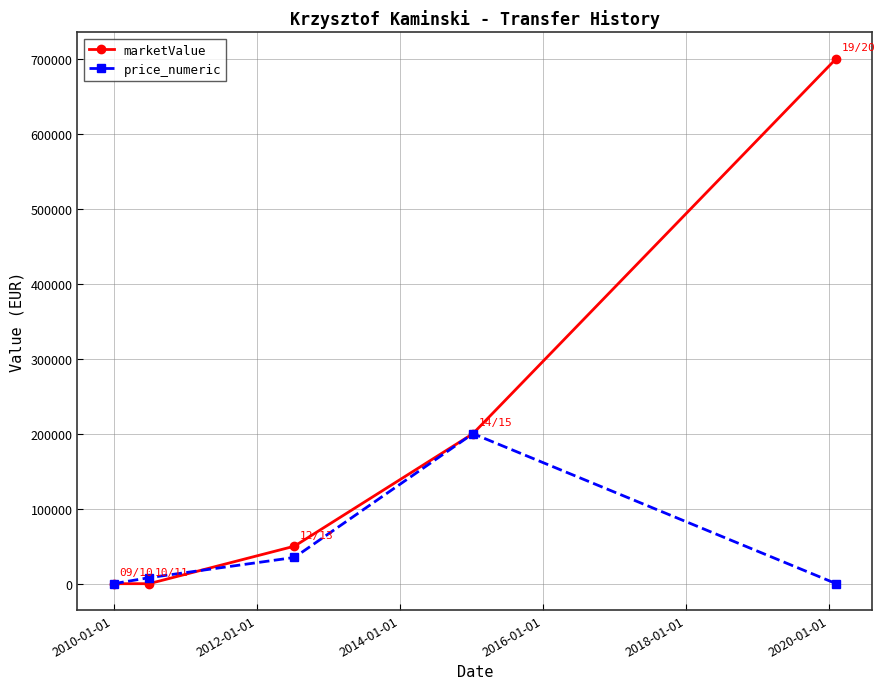

What are all the series names shown in the legend?

marketValue, price_numeric